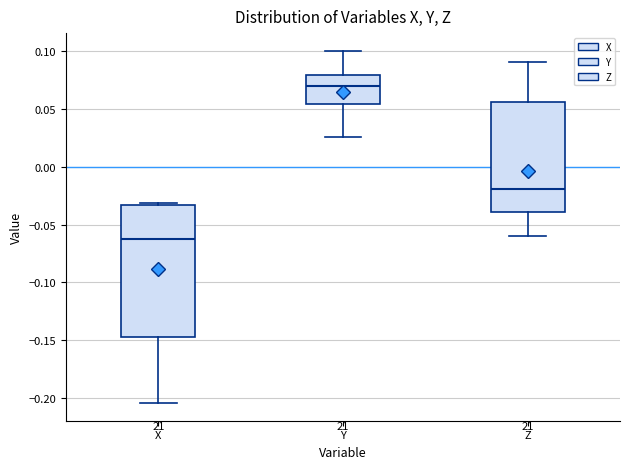

Reading left to right, transcribe this box plot: for each box, give where its median line is, the range the box spans, and where its two whiskers end, as read against the y-axis. The values are not printed on the chart, so give them approximately, as read against the axis.

X: median -0.065, box -0.145 to -0.035, whiskers -0.205 to -0.030
Y: median 0.070, box 0.055 to 0.080, whiskers 0.025 to 0.100
Z: median -0.020, box -0.040 to 0.055, whiskers -0.060 to 0.090